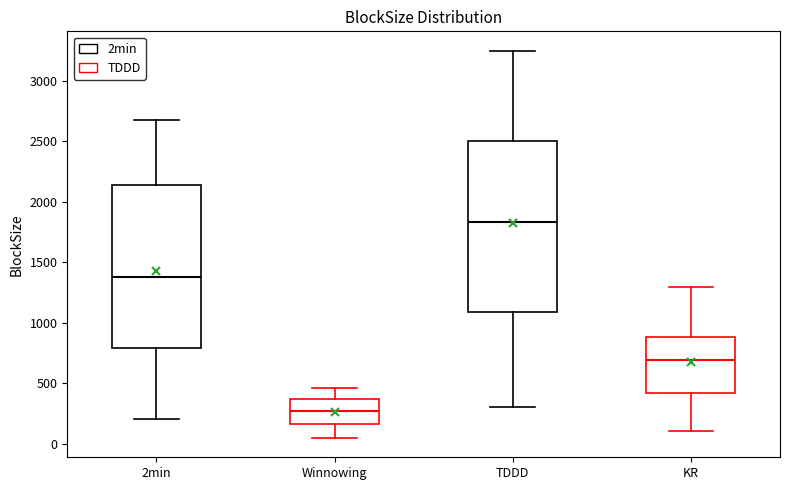

Where does the upper whisker of the box for 2min end on the y-axis? The values are not printed on the chart, so give them approximately, as read against the axis.

2650